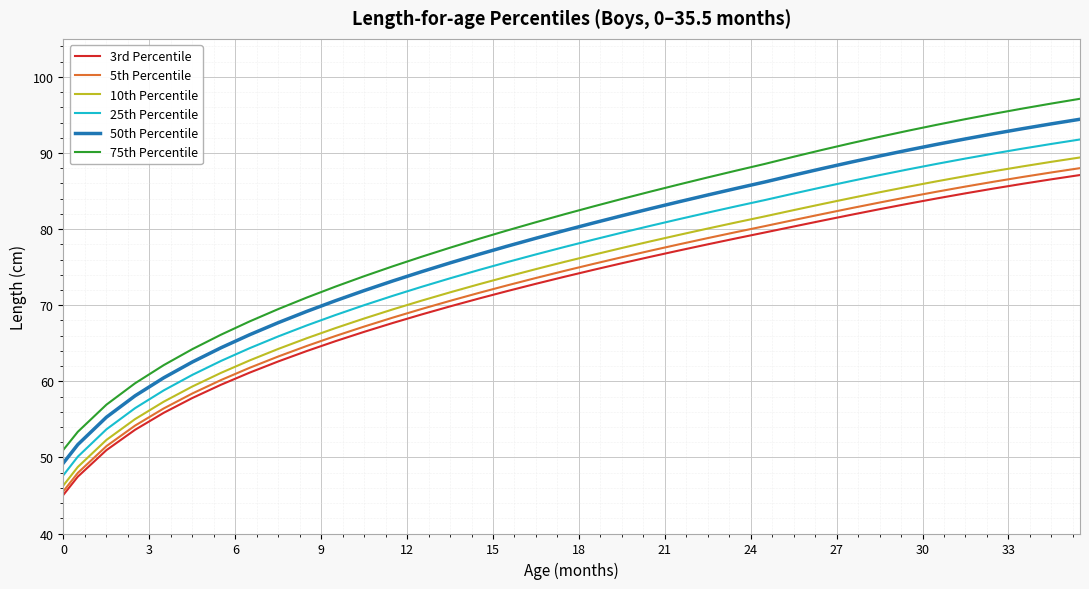

Does the chart display data point markers on the line(s)?

No